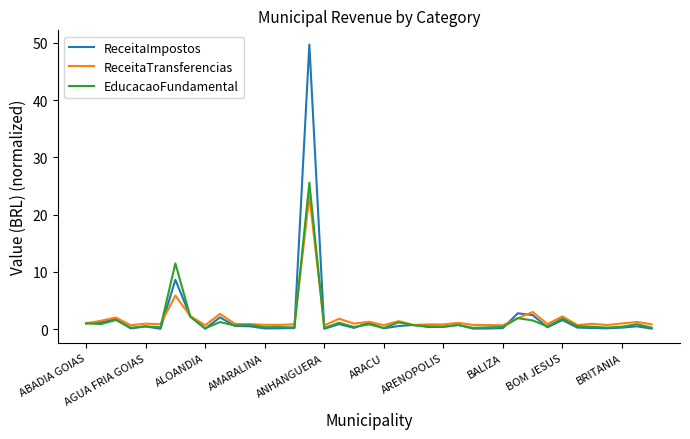

What is the maximum value for EducacaoFundamental?

25.6